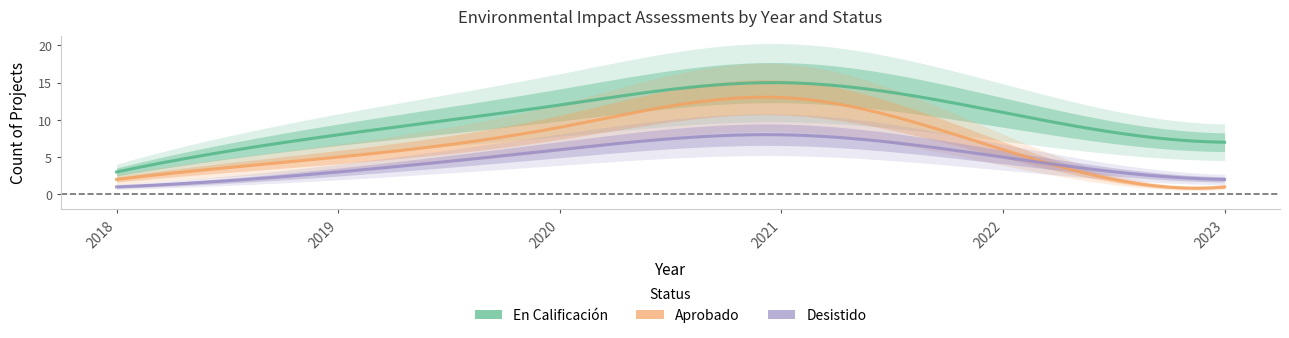

Reading left to right, what are all the values shown in this chart?

En Calificacion: 2018=3	2019=8	2020=12	2021=15	2022=11	2023=7
Aprobado: 2018=2	2019=5	2020=9	2021=13	2022=6	2023=1
Desistido: 2018=1	2019=3	2020=6	2021=8	2022=5	2023=2